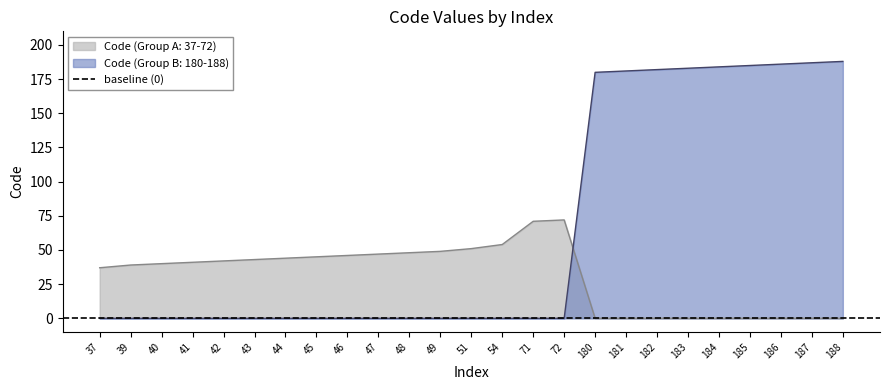

Reading left to right, extract all data points from this chart.

Code (Group A: 37-72): 37=37	39=39	40=40	41=41	42=42	43=43	44=44	45=45	46=46	47=47	48=48	49=49	51=51	54=54	71=71	72=72	180=0	181=0	182=0	183=0	184=0	185=0	186=0	187=0	188=0
Code (Group B: 180-188): 37=0	39=0	40=0	41=0	42=0	43=0	44=0	45=0	46=0	47=0	48=0	49=0	51=0	54=0	71=0	72=0	180=180	181=181	182=182	183=183	184=184	185=185	186=186	187=187	188=188